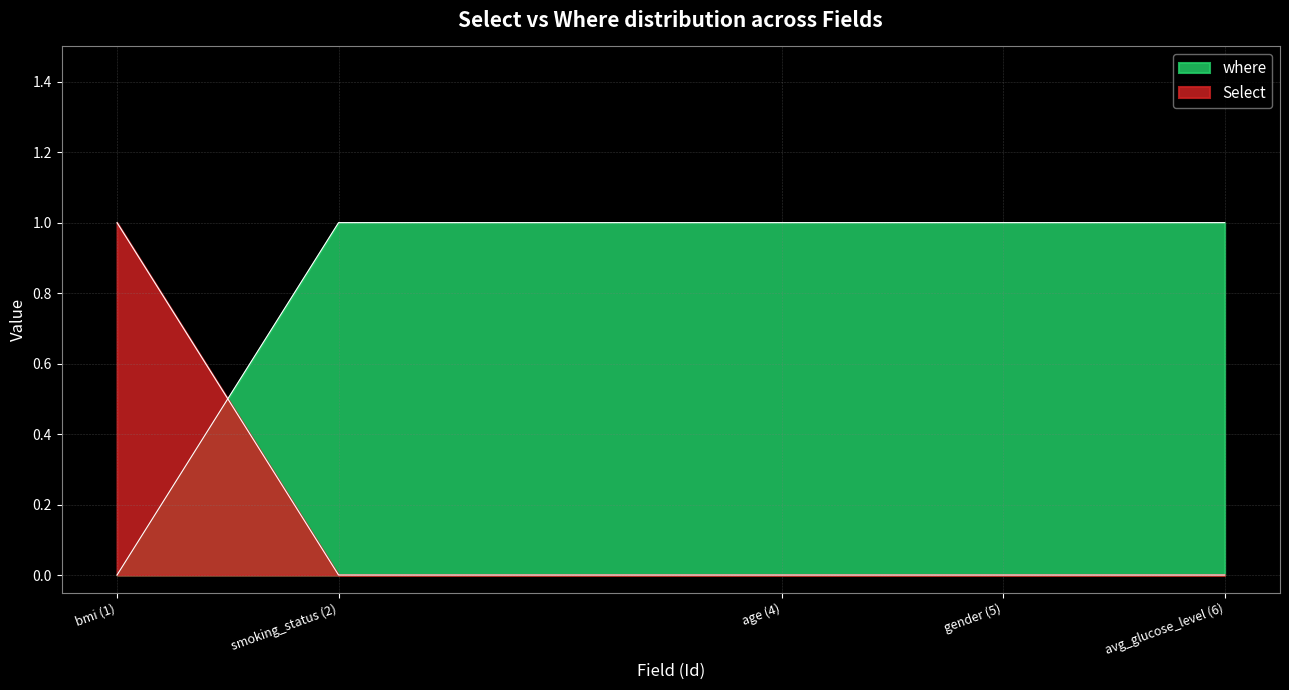

True or false: Select has more than 2 interior local peaks.

False